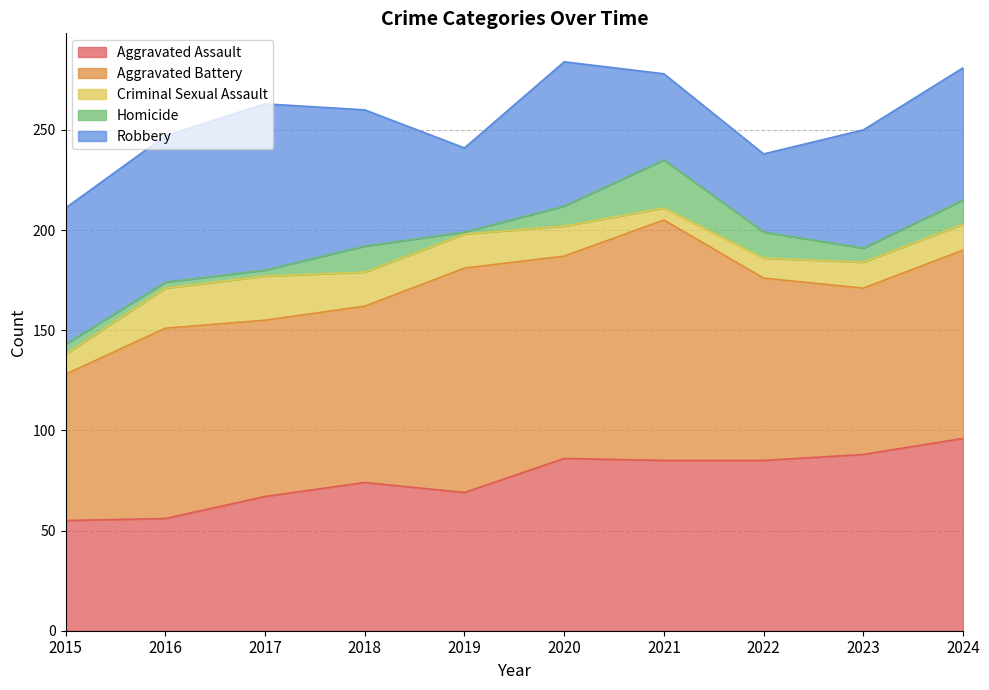

Between 2016 and 2015, which is larger?

2016